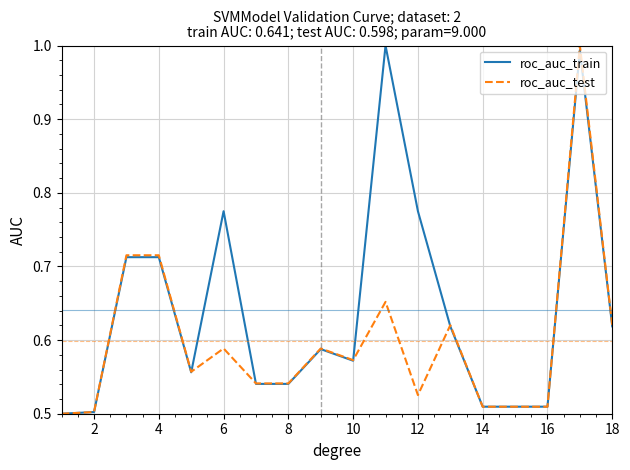

List the series in order of their overall mean, lowest first.

roc_auc_test, roc_auc_train